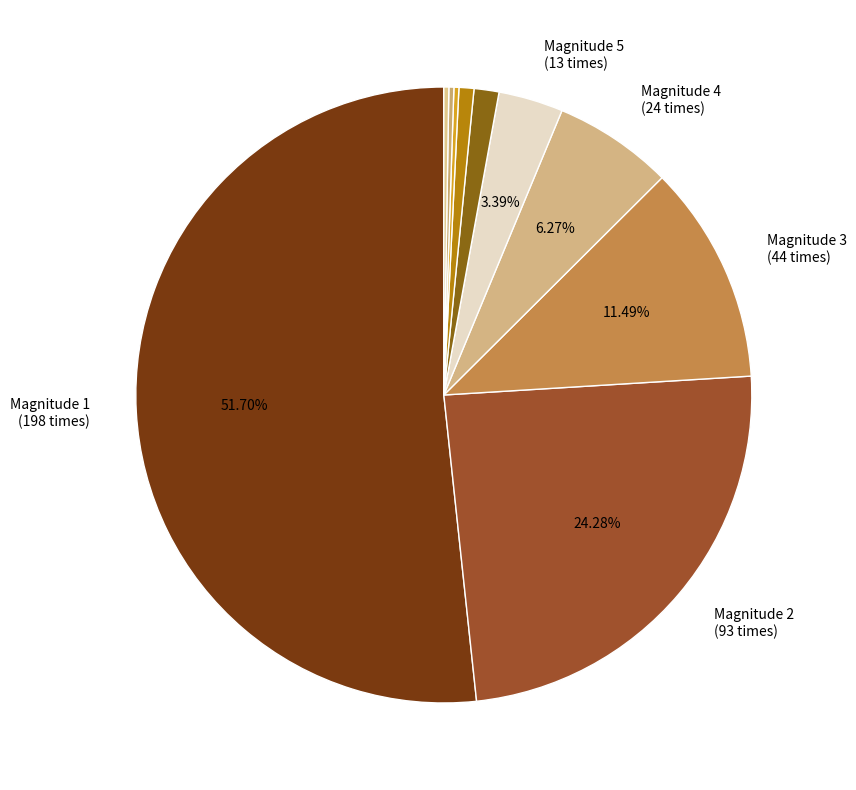

Count the number of slices in the pie.

10